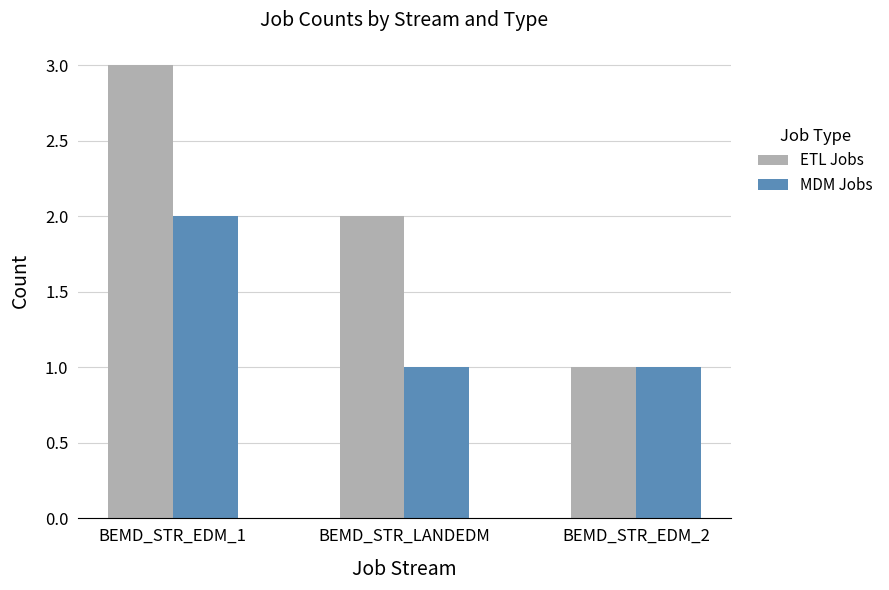

What is the difference between the maximum and minimum values in the ETL Jobs series?

2